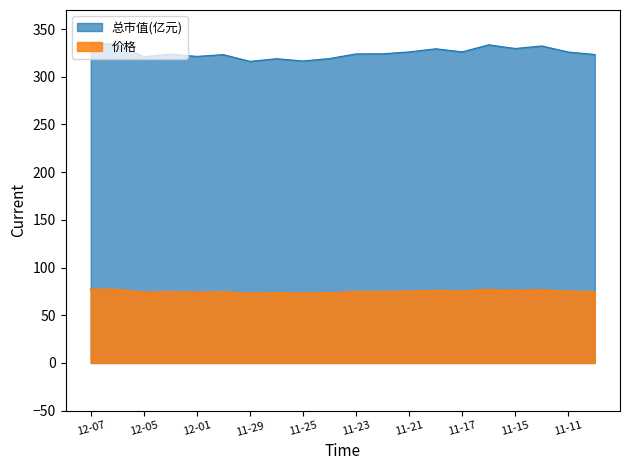

Read the 价格 value at 2022-11-23.

74.4